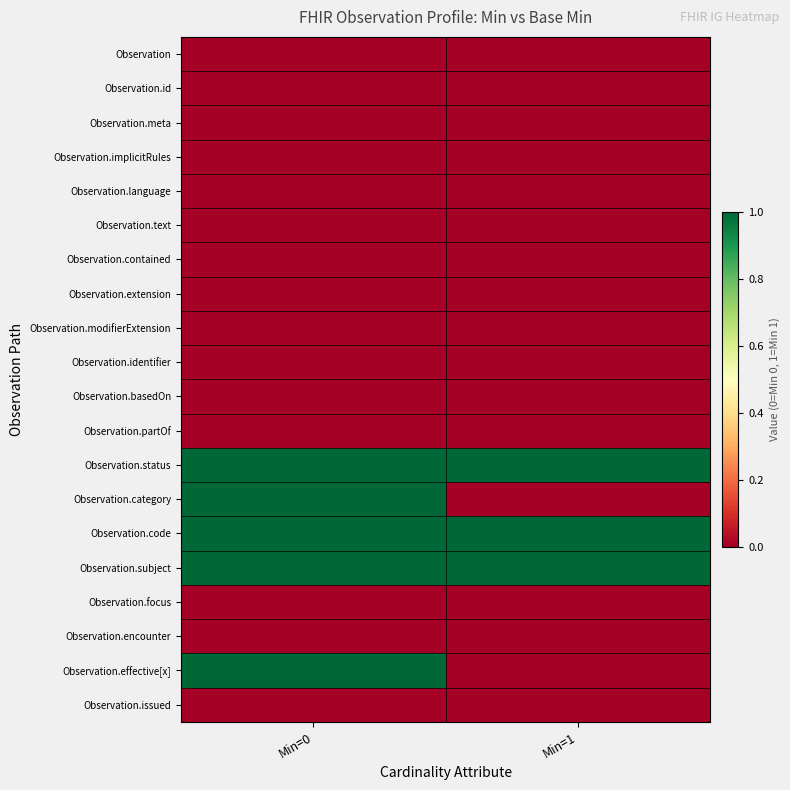

Which label corresponds to the smallest value in the chart?

Min=0